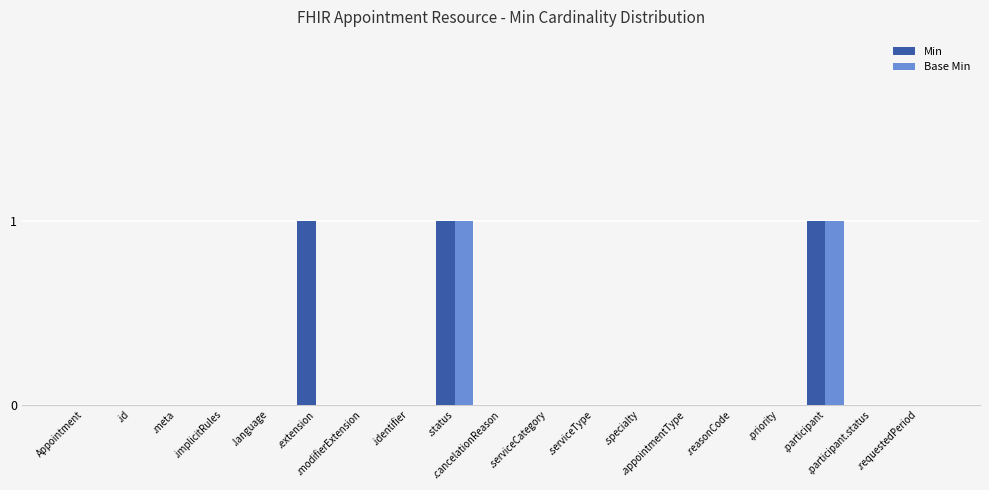

True or false: Min has a value of 0 at .participant.status.

True